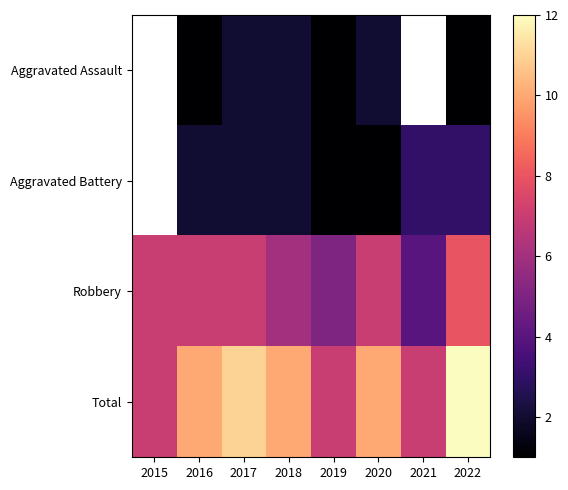

The value of Aggravated Battery at 2022 is 3.0. True or false?

True